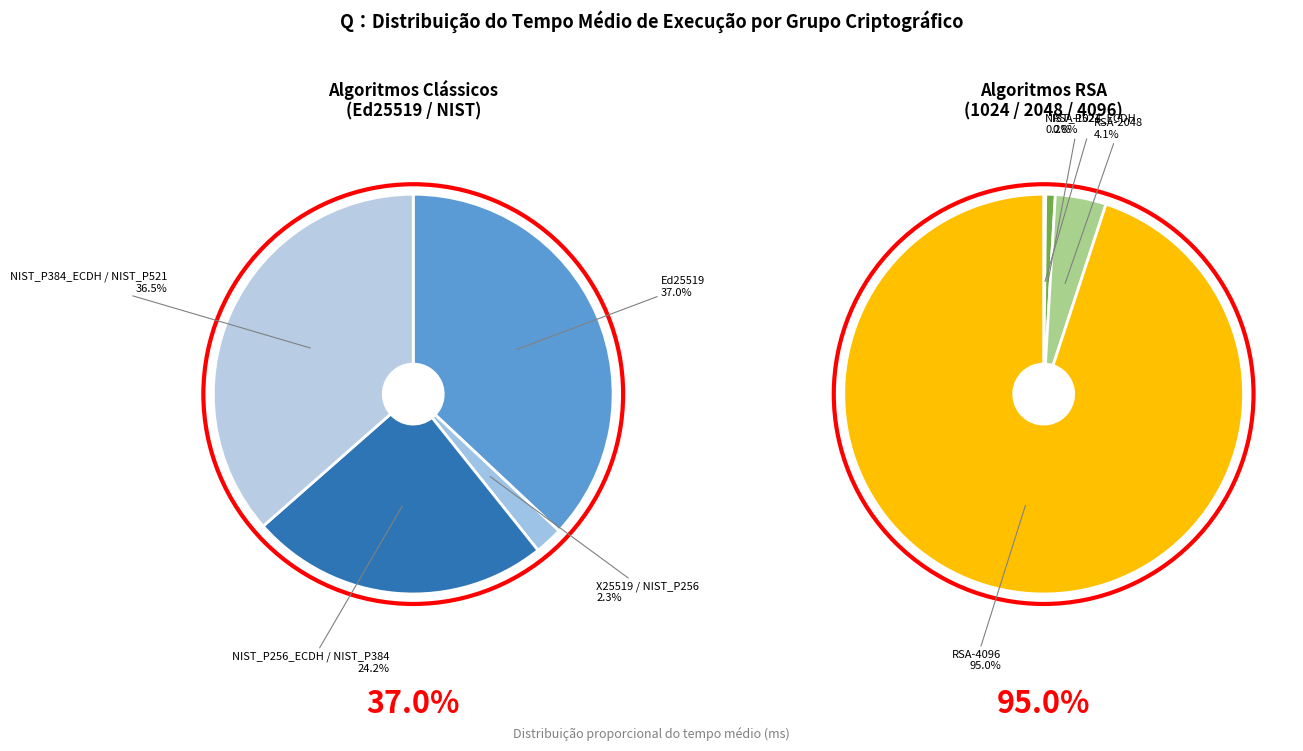

How many segments does this pie chart have?

8